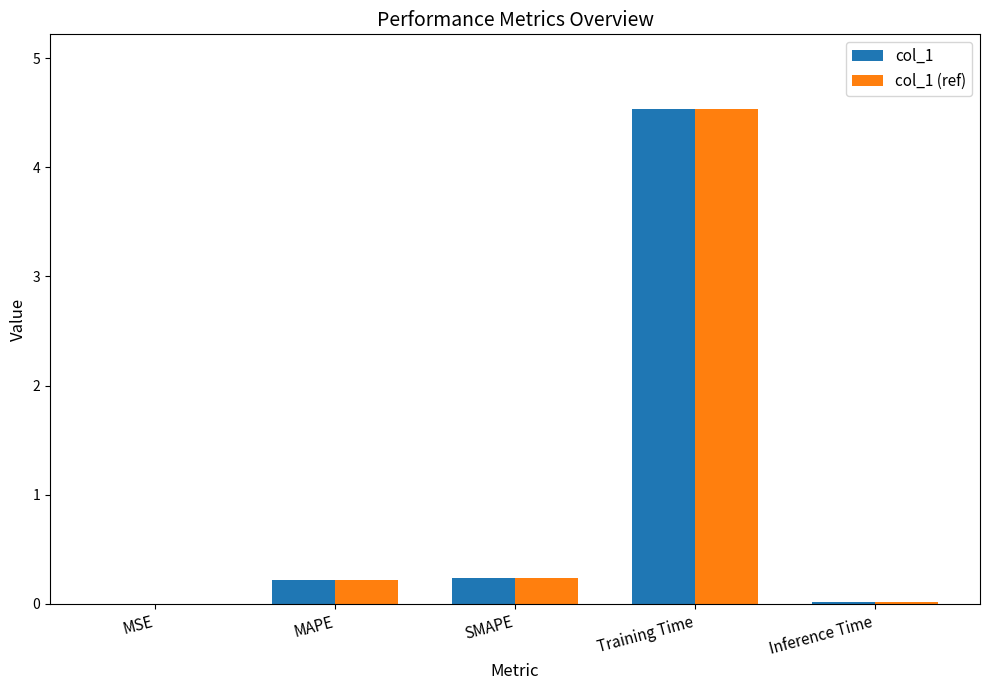

Is the value of col_1 (ref) at Training Time greater than the value of col_1 at MAPE?

Yes